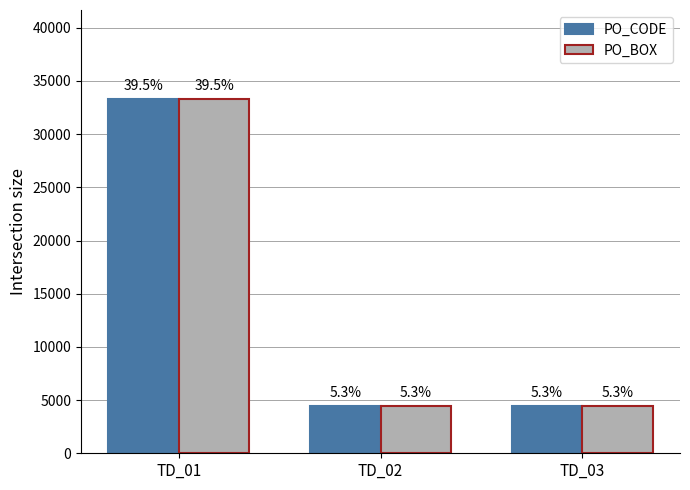

Between TD_03 and TD_01, which is larger?

TD_01